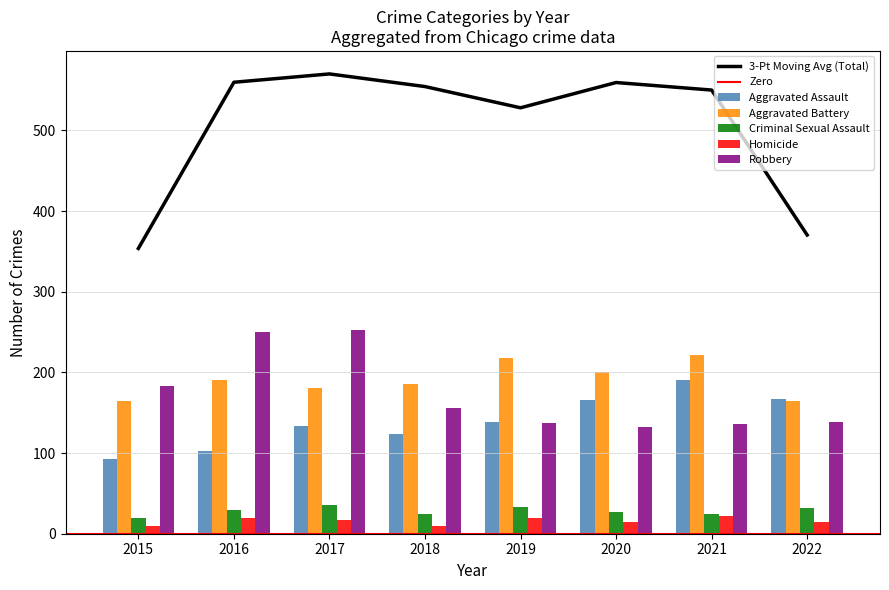

Between 2016 and 2019, which is larger?

2019